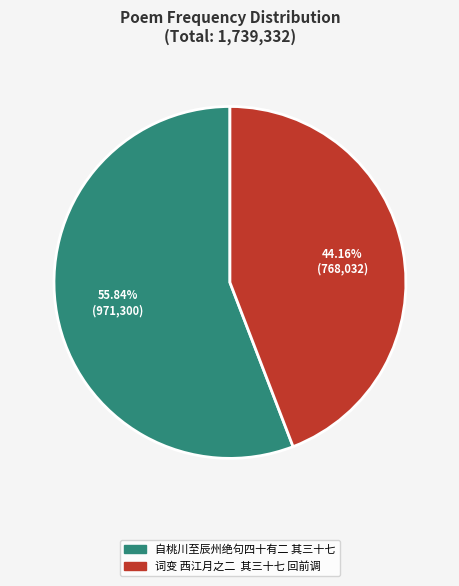

What is the largest slice in the pie chart?

自桃川至辰州绝句四十有二 其三十七